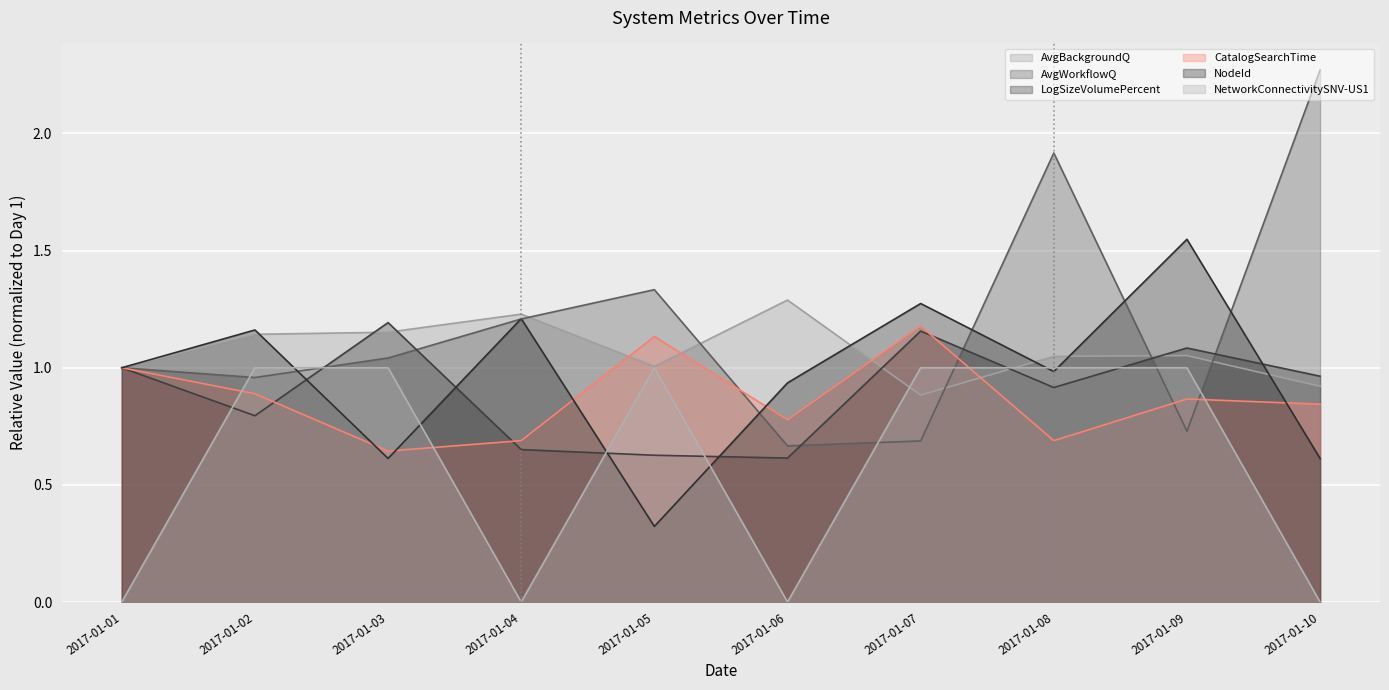

Reading left to right, list all the values displayed in this chart.

AvgBackgroundQ: 2017-01-01=1.0	2017-01-02=1.1	2017-01-03=1.2	2017-01-04=1.2	2017-01-05=1.0	2017-01-06=1.3	2017-01-07=0.9	2017-01-08=1.0	2017-01-09=1.1	2017-01-10=0.9
AvgWorkflowQ: 2017-01-01=1.0	2017-01-02=1.0	2017-01-03=1.0	2017-01-04=1.2	2017-01-05=1.3	2017-01-06=0.7	2017-01-07=0.7	2017-01-08=1.9	2017-01-09=0.7	2017-01-10=2.3
LogSizeVolumePercent: 2017-01-01=1.0	2017-01-02=0.8	2017-01-03=1.2	2017-01-04=0.7	2017-01-05=0.6	2017-01-06=0.6	2017-01-07=1.2	2017-01-08=0.9	2017-01-09=1.1	2017-01-10=1.0
CatalogSearchTime: 2017-01-01=1.0	2017-01-02=0.9	2017-01-03=0.6	2017-01-04=0.7	2017-01-05=1.1	2017-01-06=0.8	2017-01-07=1.2	2017-01-08=0.7	2017-01-09=0.9	2017-01-10=0.8
NodeId: 2017-01-01=1.0	2017-01-02=1.2	2017-01-03=0.6	2017-01-04=1.2	2017-01-05=0.3	2017-01-06=0.9	2017-01-07=1.3	2017-01-08=1.0	2017-01-09=1.5	2017-01-10=0.6
NetworkConnectivitySNV-US1: 2017-01-01=0.0	2017-01-02=1.0	2017-01-03=1.0	2017-01-04=0.0	2017-01-05=1.0	2017-01-06=0.0	2017-01-07=1.0	2017-01-08=1.0	2017-01-09=1.0	2017-01-10=0.0